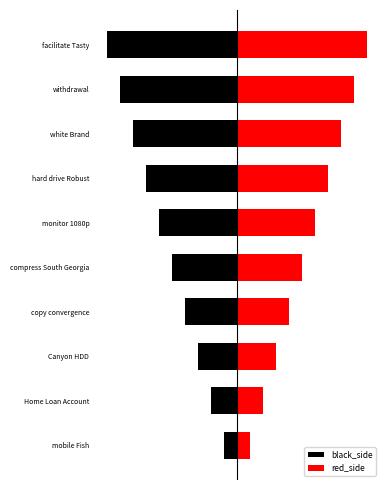

How many bars are there in each group?

2